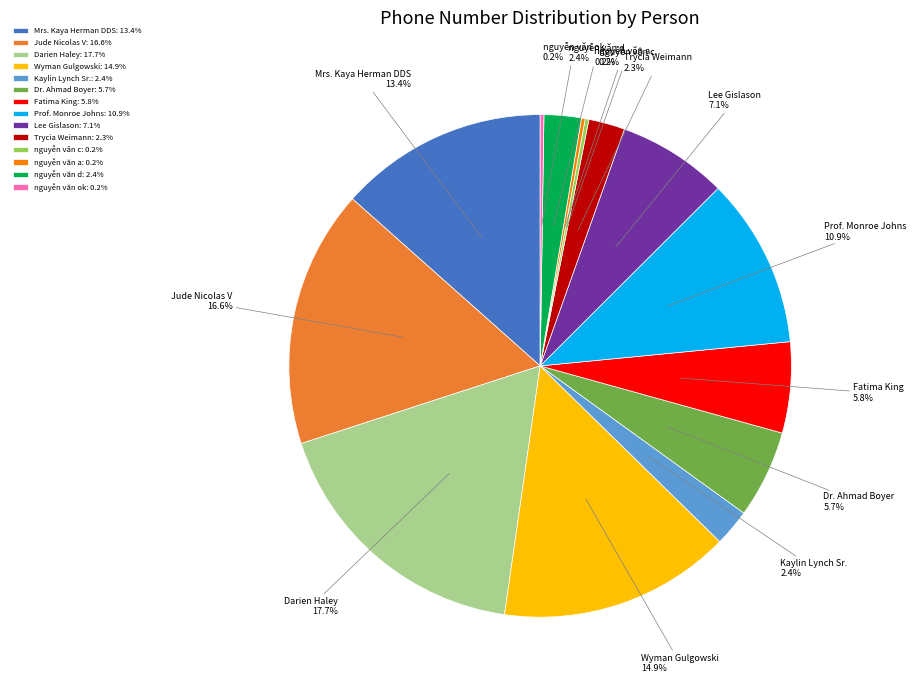

Approximately how many times larger is the value at Trycia Weimann compared to Jude Nicolas V?

0.1